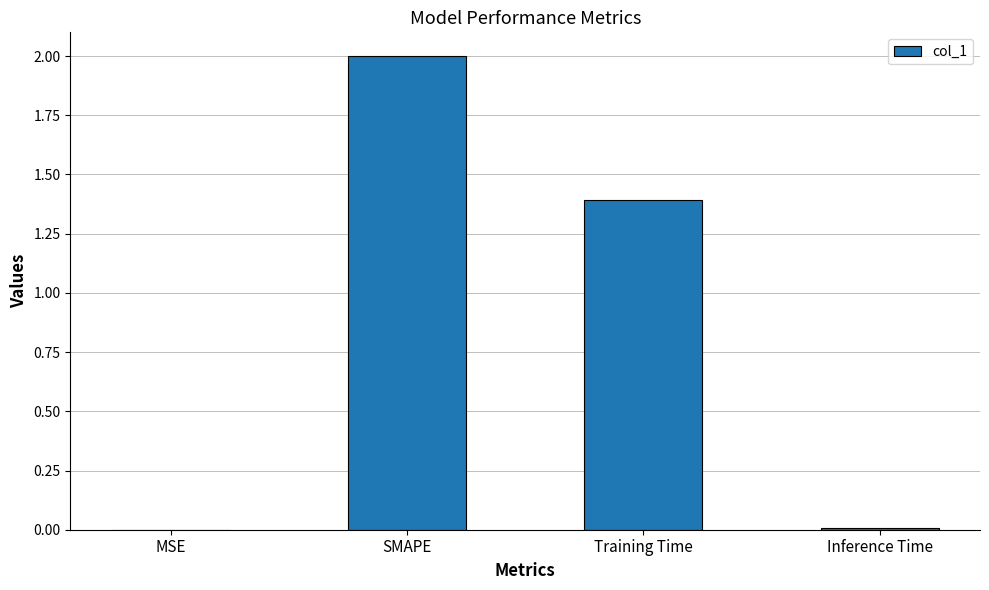

What is the sum of all values?

3.4